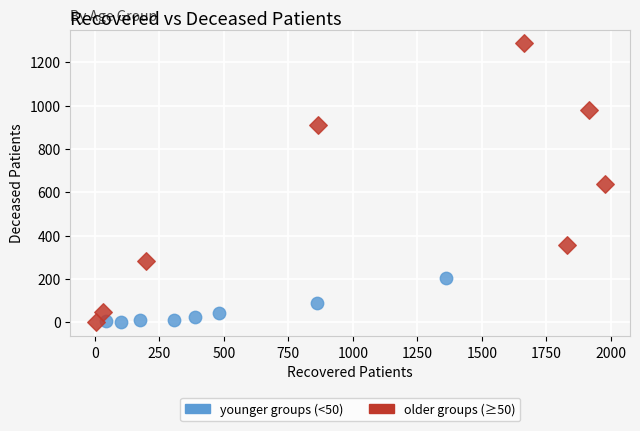

Which series has the largest Y range (max minus min)?

older groups (≥50)